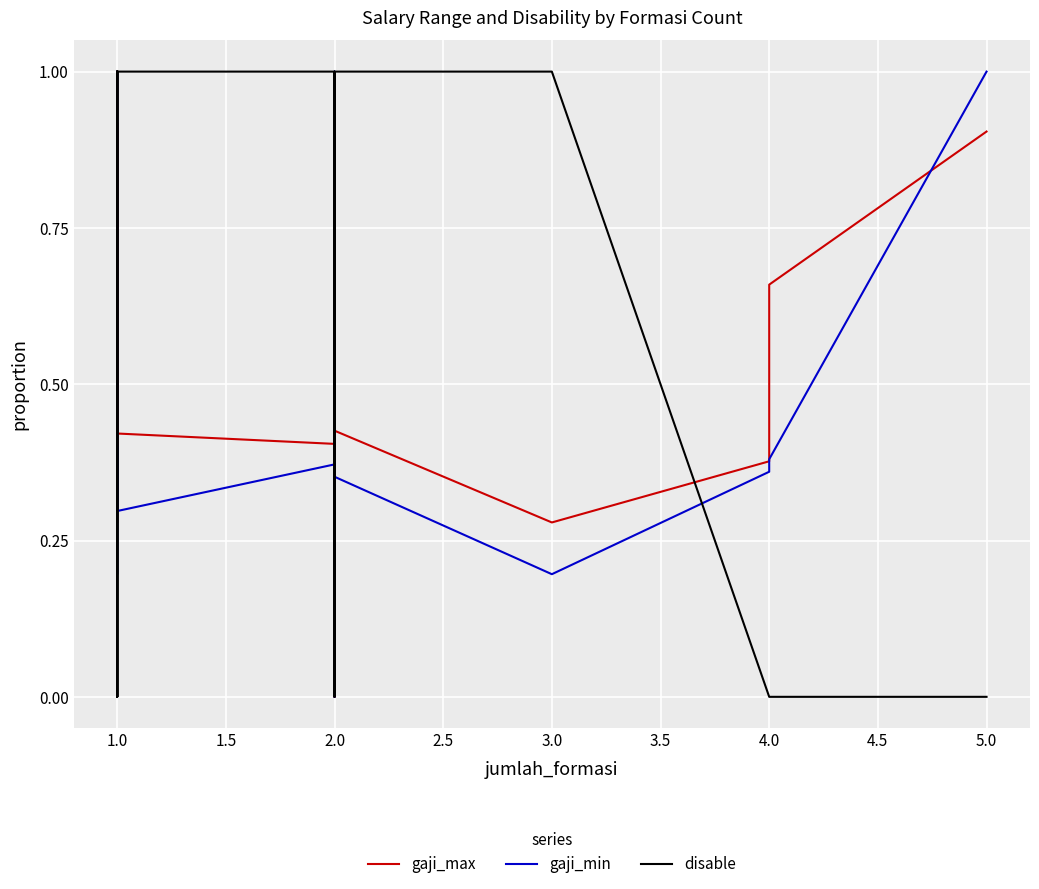

Which series has the widest spread of values?

gaji_max